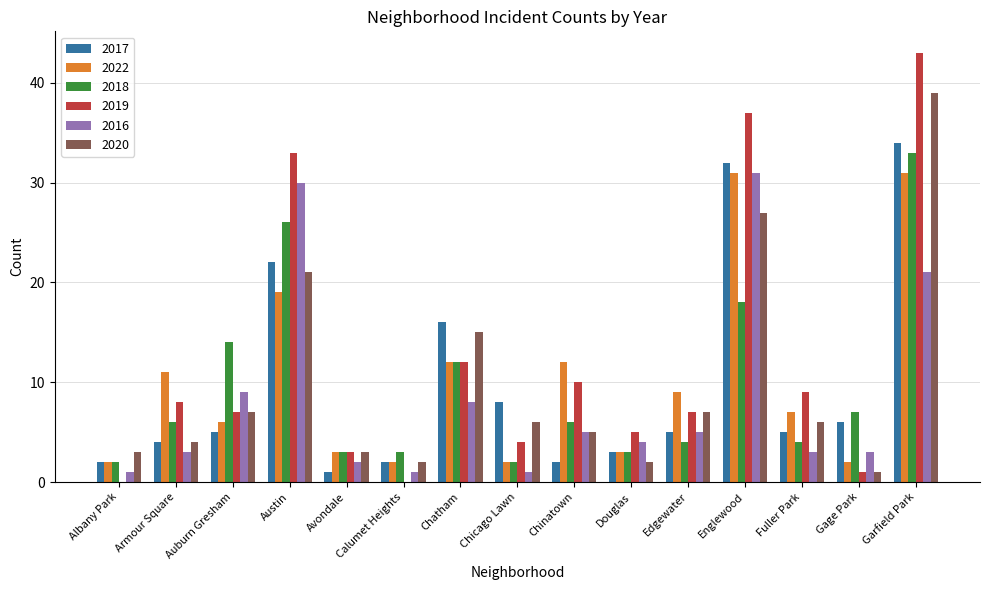

The 2016 series shows 2 at Chinatown. True or false?

False